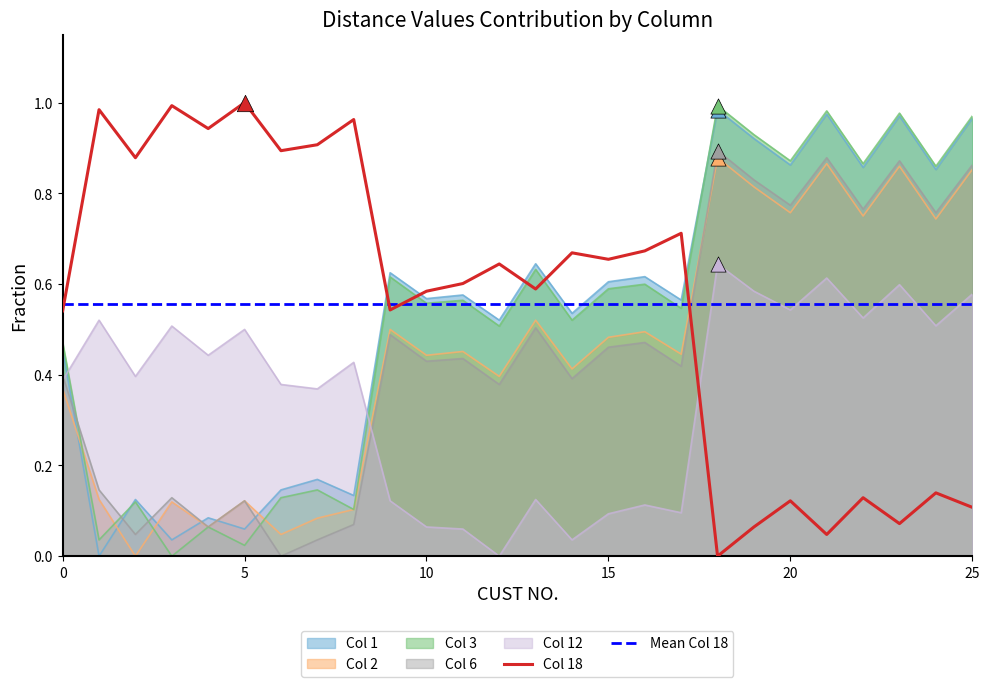

At which category is the sum across all series the highest?

18